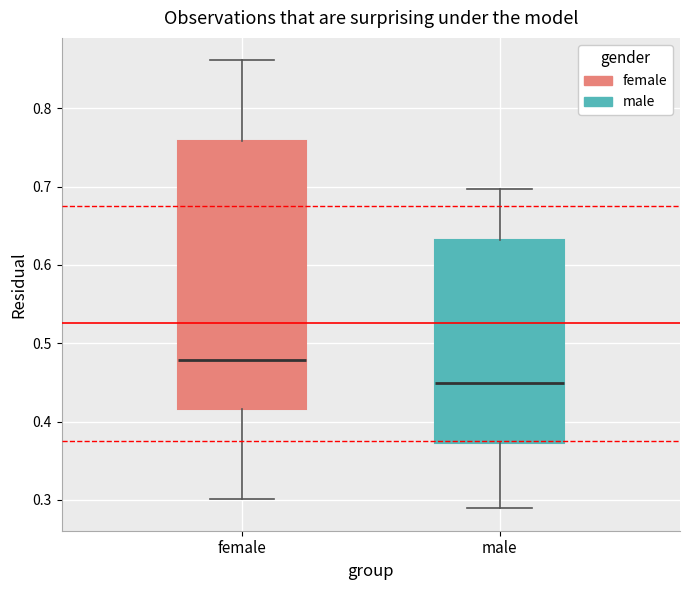

Which box is the tallest, from its lower edge to its upper edge?

female